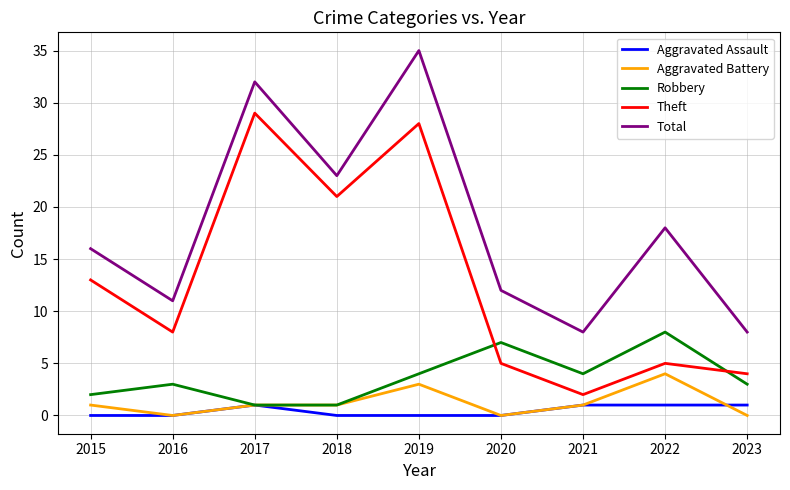

What is the total value across all series at 2017?

64